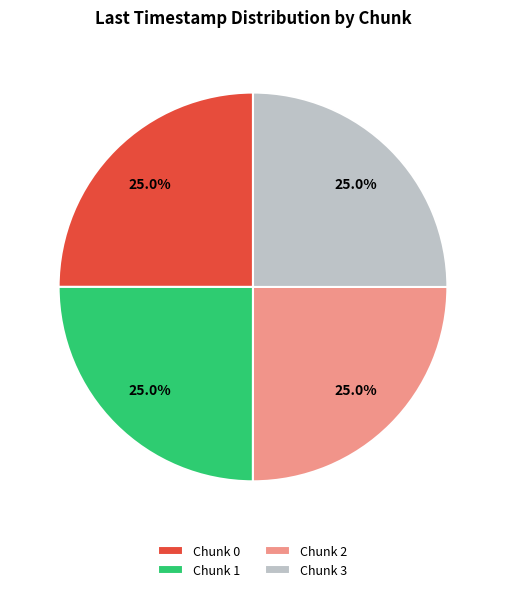

Does Chunk 1 account for over 50% of the chart?

No